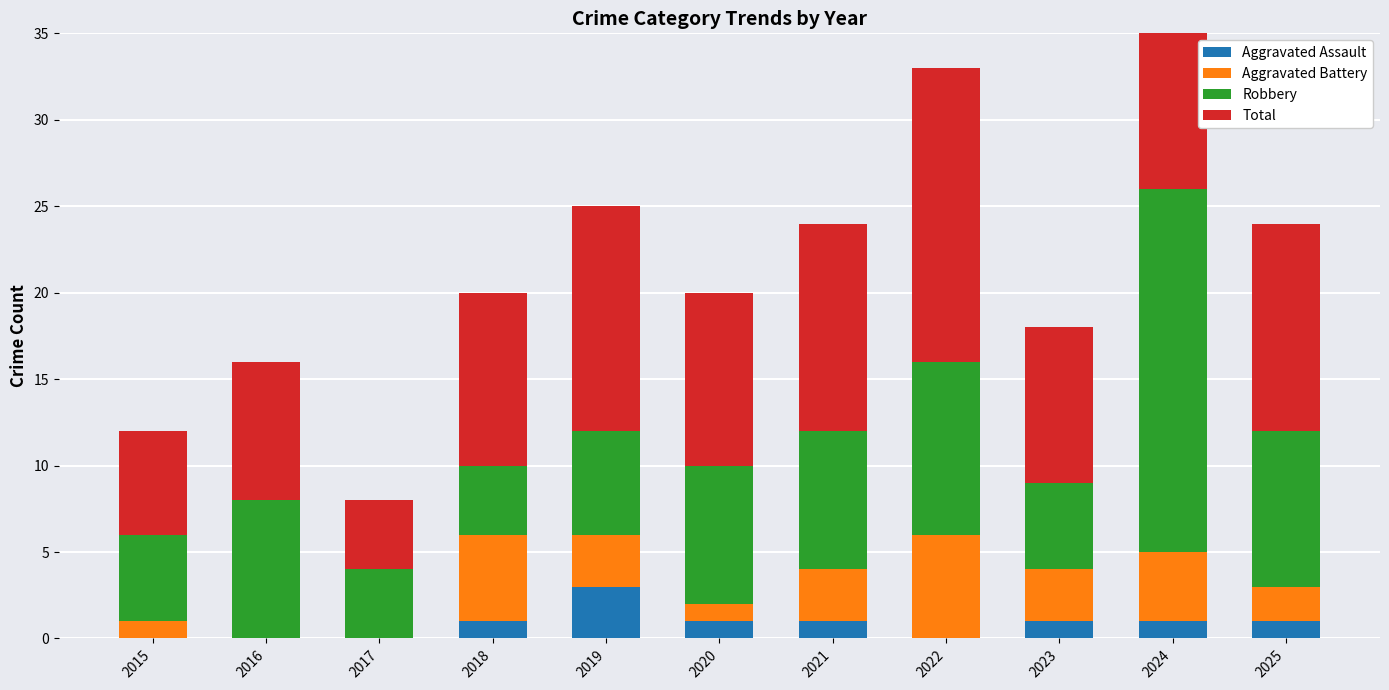

At 2016, list the series in order from largest to smallest.

Robbery, Total, Aggravated Assault, Aggravated Battery